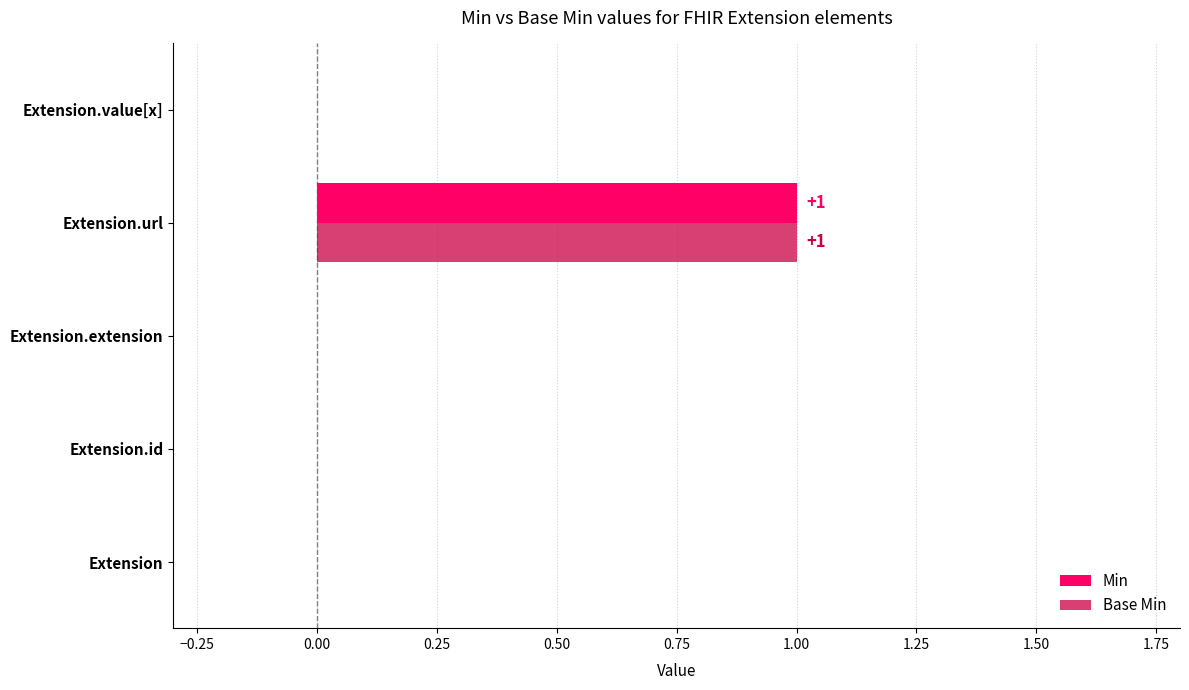

What is the sum of all Base Min values?

1